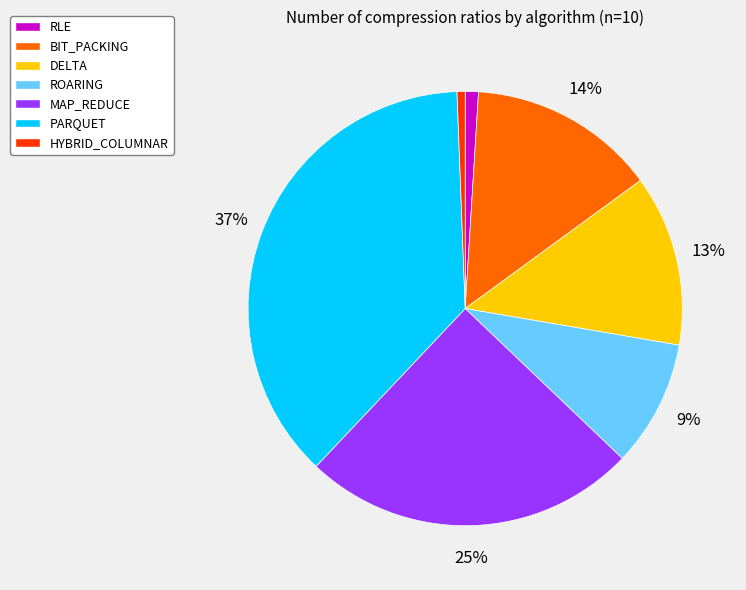

To the nearest percent, what is the difference between the BIT_PACKING and ROARING slice percentages?

5%